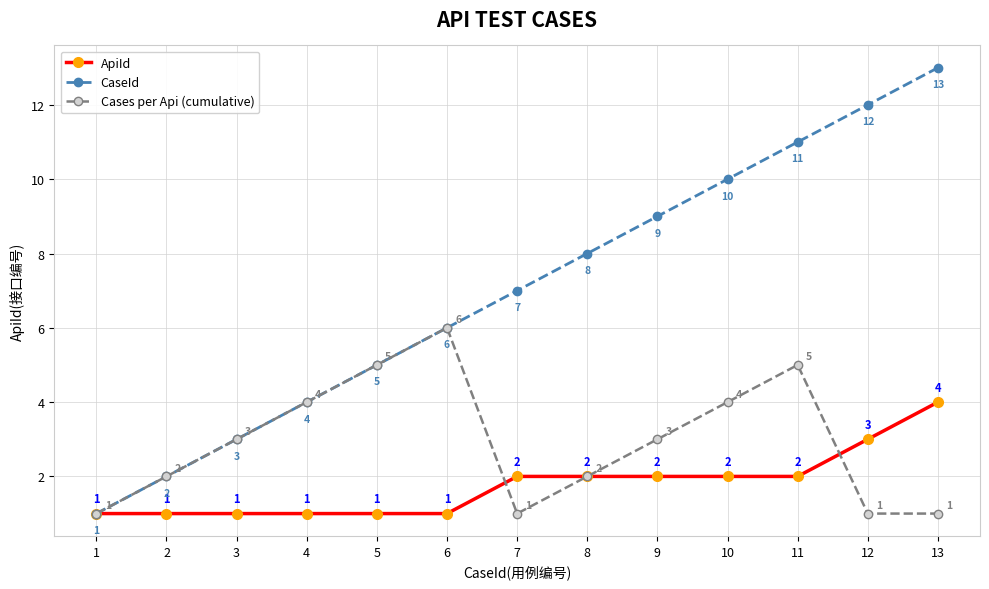

Between 10 and 12, which series saw the biggest shift?

Cases per Api (cumulative)